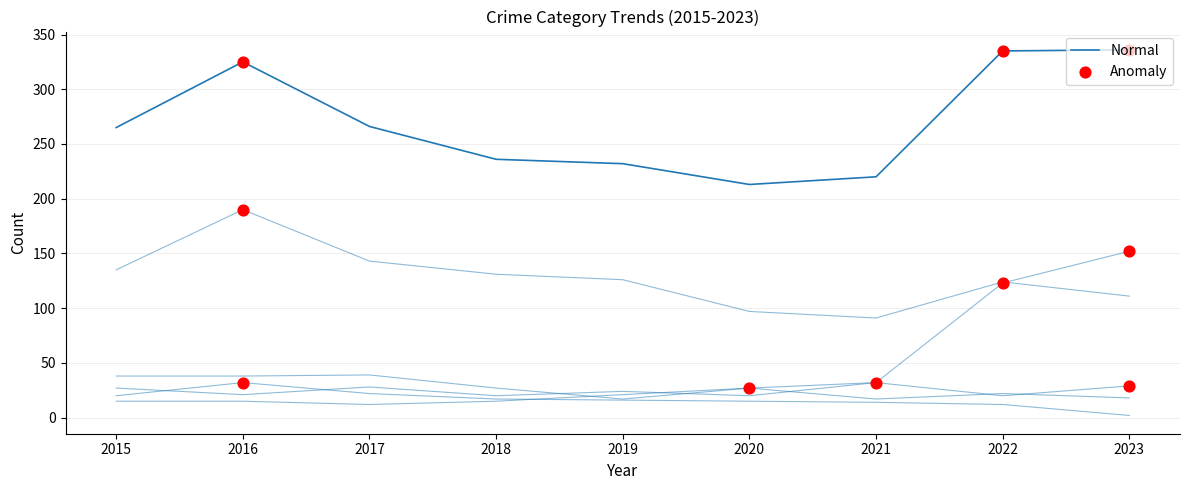

What is the total value across all series at 2015?

500